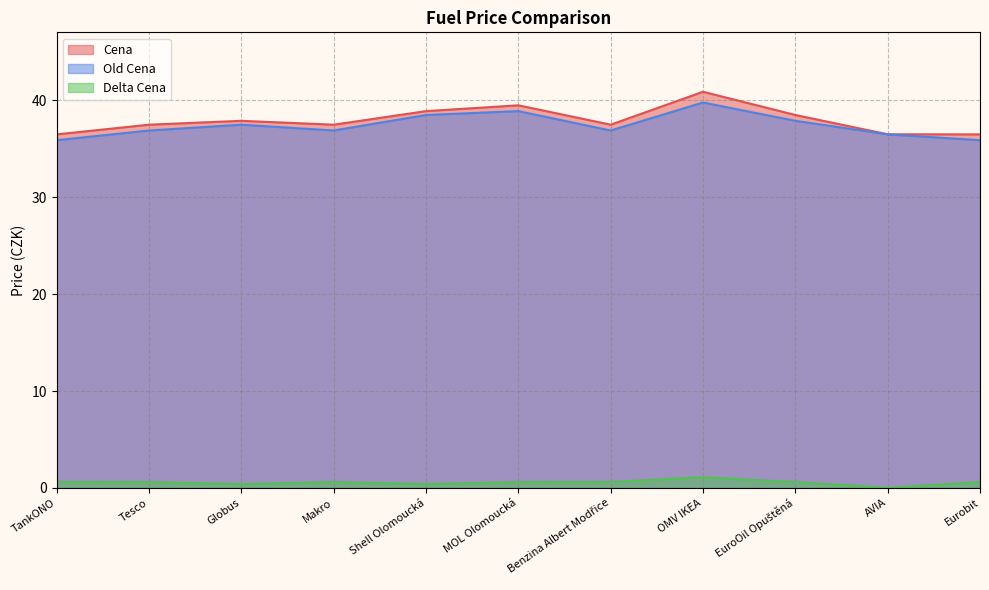

At which category is the sum across all series the highest?

OMV IKEA